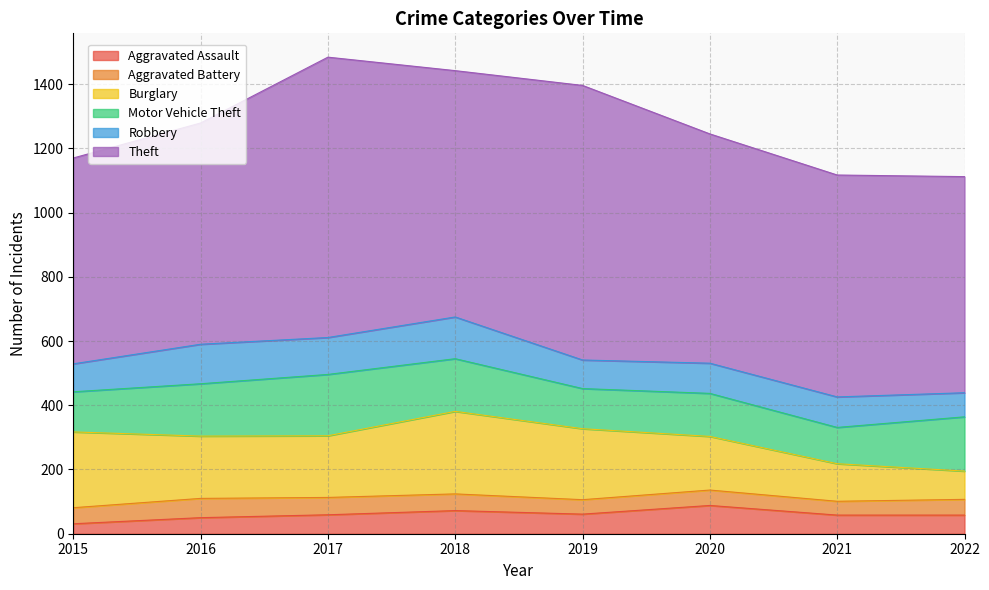

Reading left to right, what are all the values shown in this chart?

Aggravated Assault: 31	50	59	72	61	88	58	58
Aggravated Battery: 50	60	54	52	45	48	43	49
Burglary: 236	194	192	257	221	167	117	88
Motor Vehicle Theft: 125	163	191	164	125	134	113	169
Robbery: 87	123	115	130	89	94	95	75
Theft: 641	689	873	767	855	714	691	673